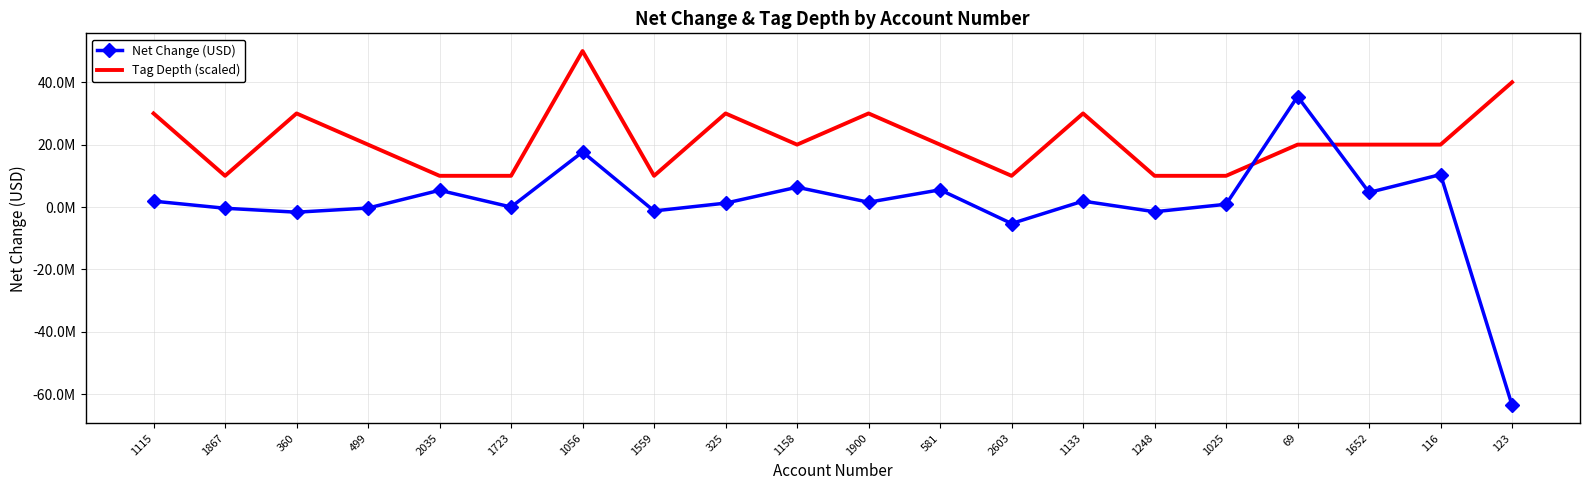

Between 499 and 69, which is larger?

69